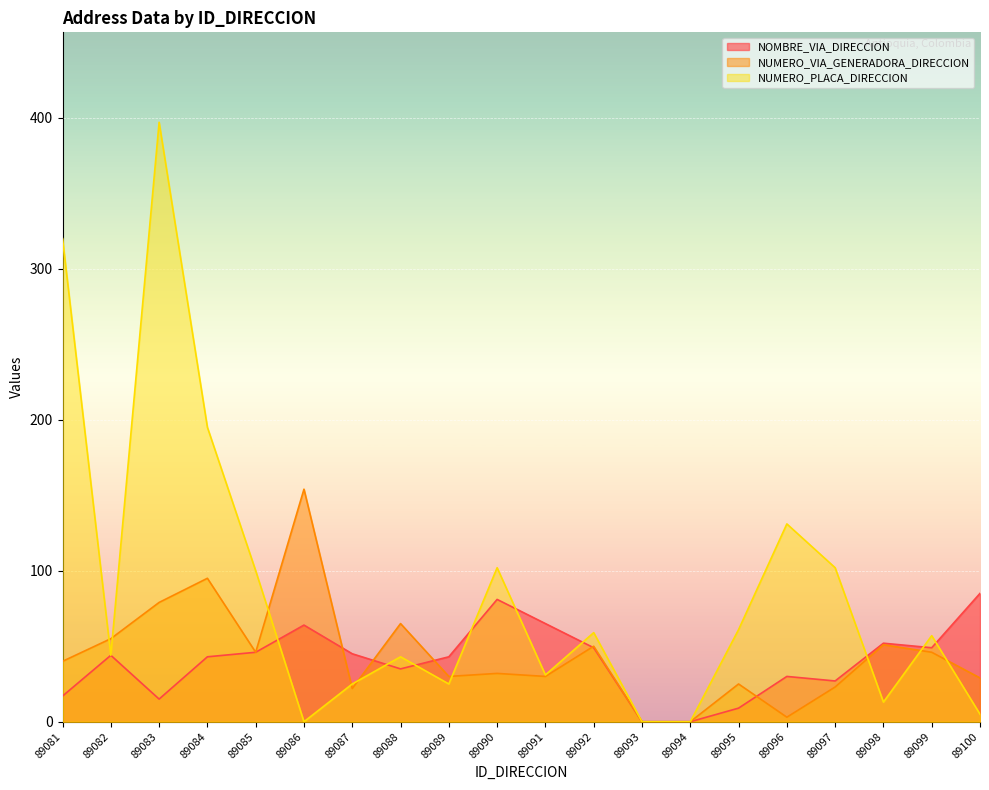

At which category does NOMBRE_VIA_DIRECCION reach its first local peak?

89082